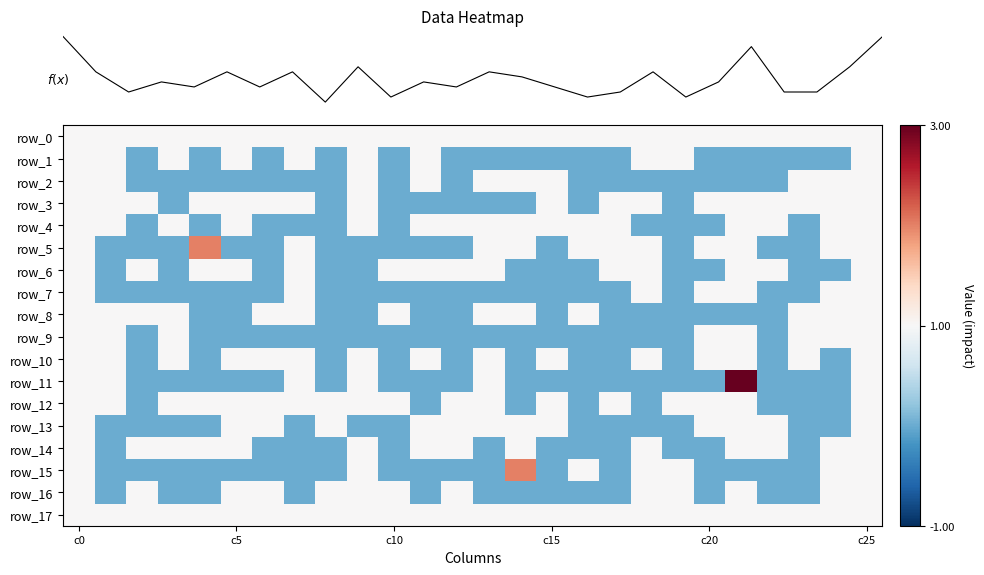

Where is row_7 nearest to the value 0?

c0